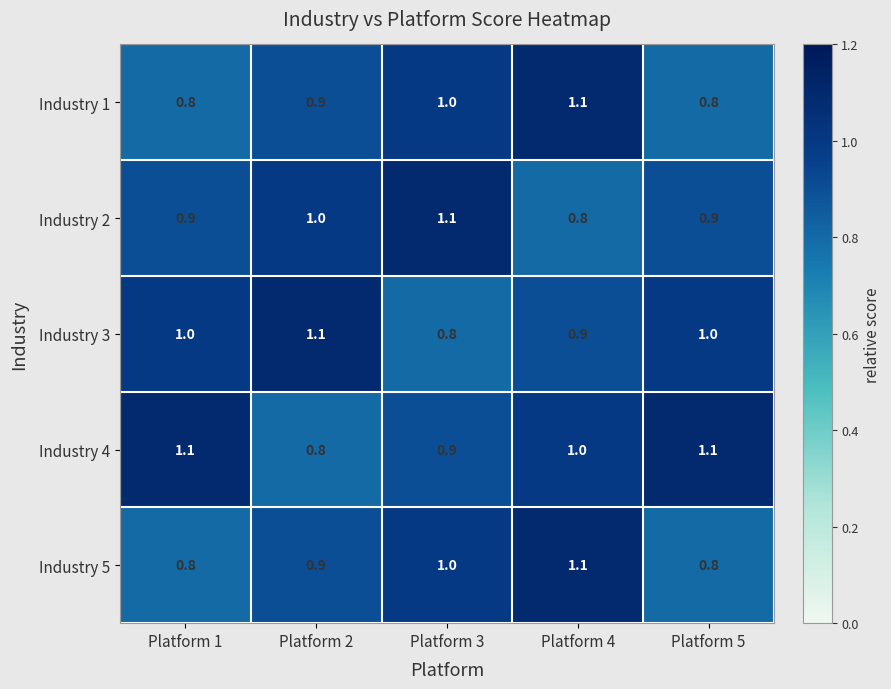

At which label does Industry 2 reach its peak?

Platform 3